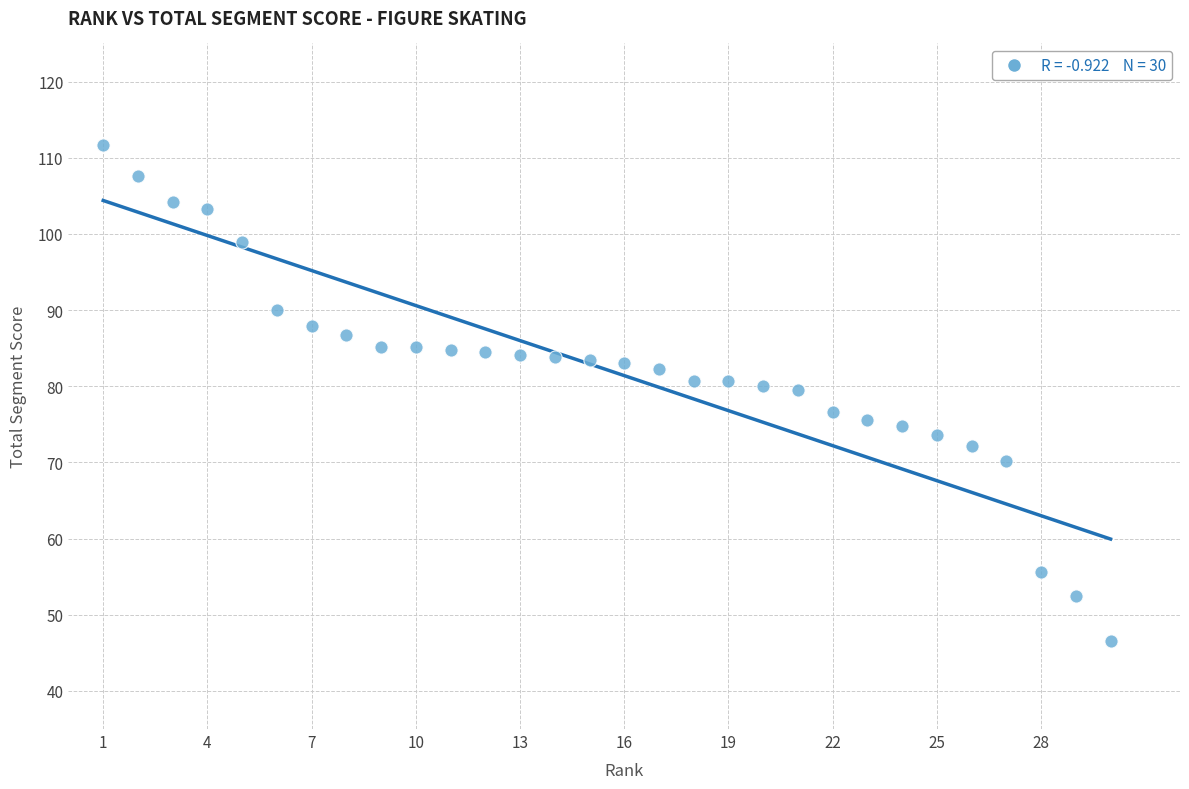

What is the range of X values (max minus min)?

29.0